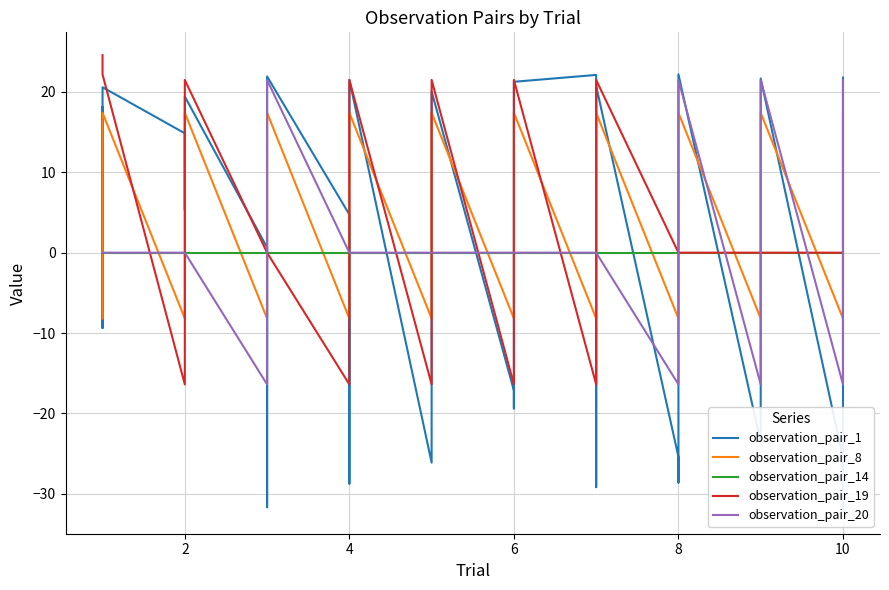

Is it true that observation_pair_20 equals 0.0 at 2?

True